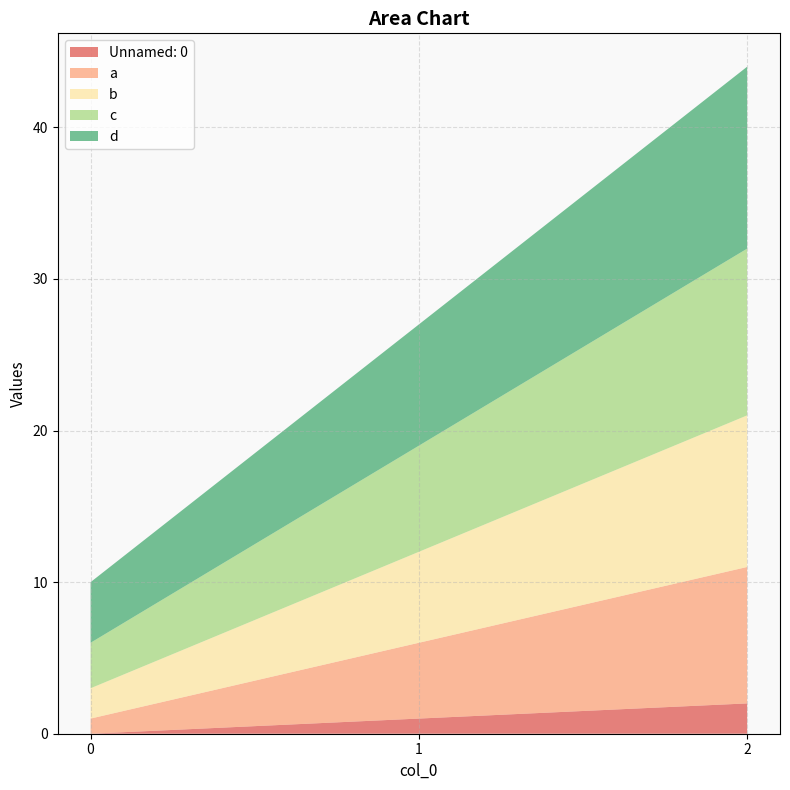

Reading left to right, extract all data points from this chart.

Unnamed: 0: 0=0	1=1	2=2
a: 0=1	1=5	2=9
b: 0=2	1=6	2=10
c: 0=3	1=7	2=11
d: 0=4	1=8	2=12